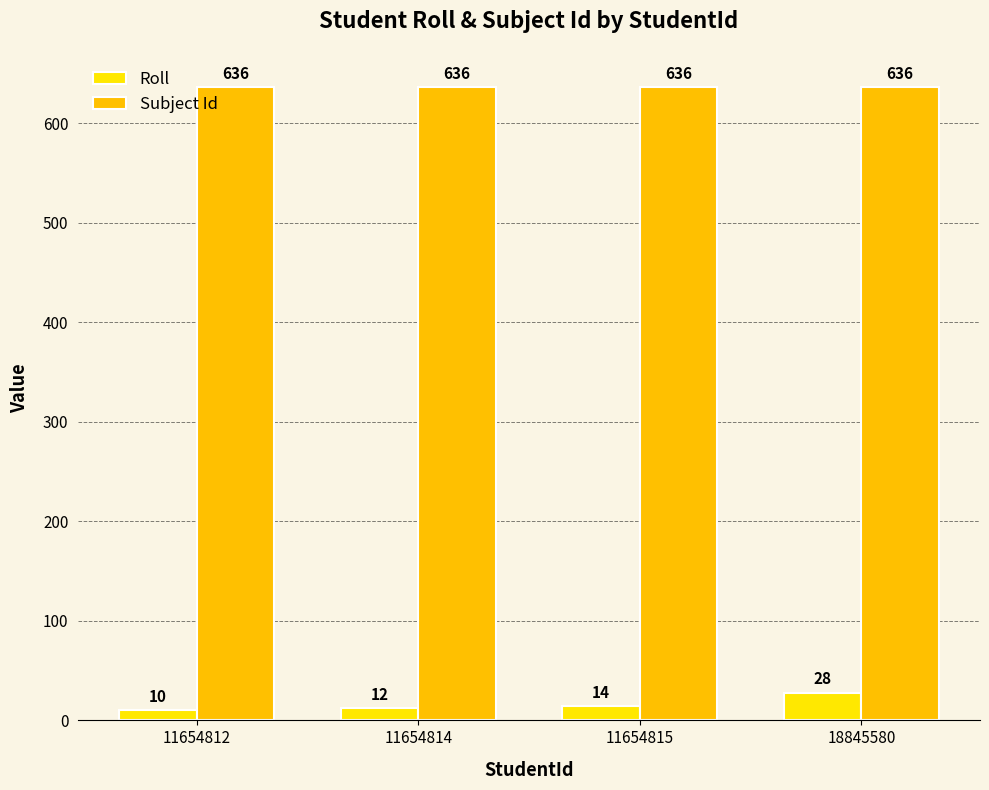

Reading left to right, list all the values displayed in this chart.

Roll: 10	12	14	28
Subject Id: 636	636	636	636